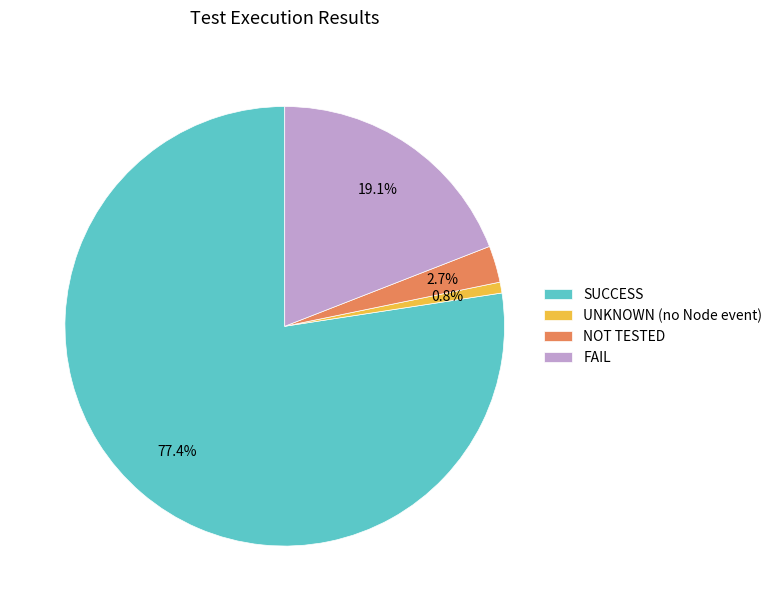

Count the number of slices in the pie.

4